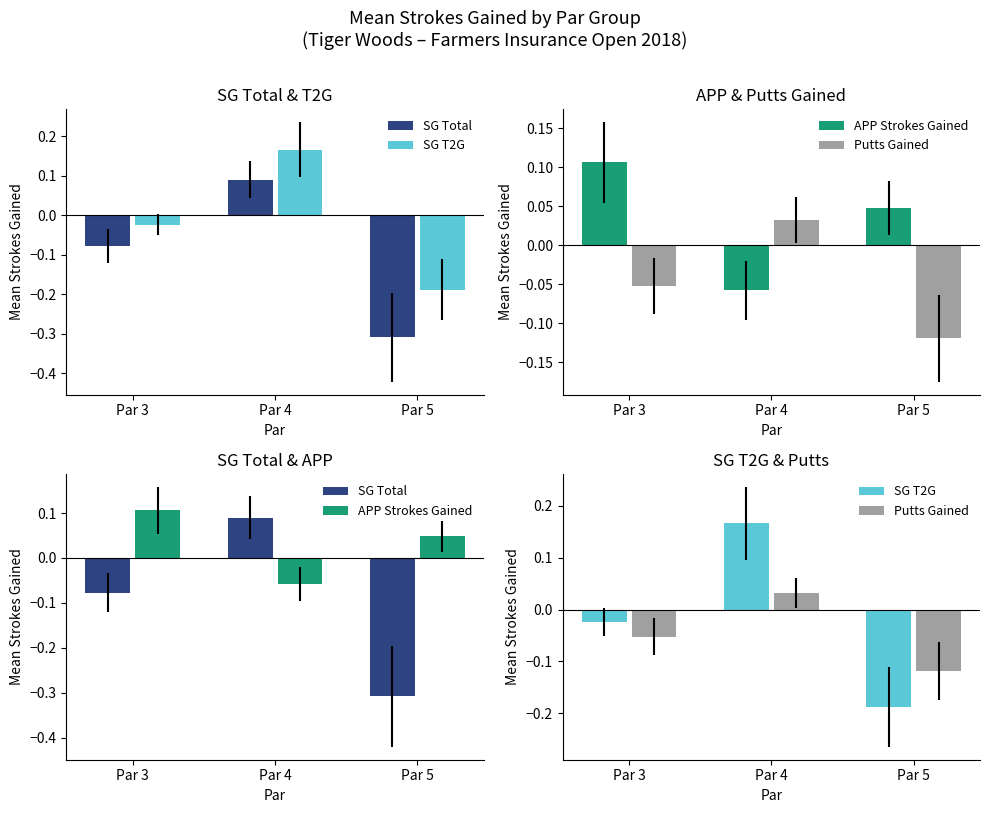

Which series has the widest spread of values?

SG Total